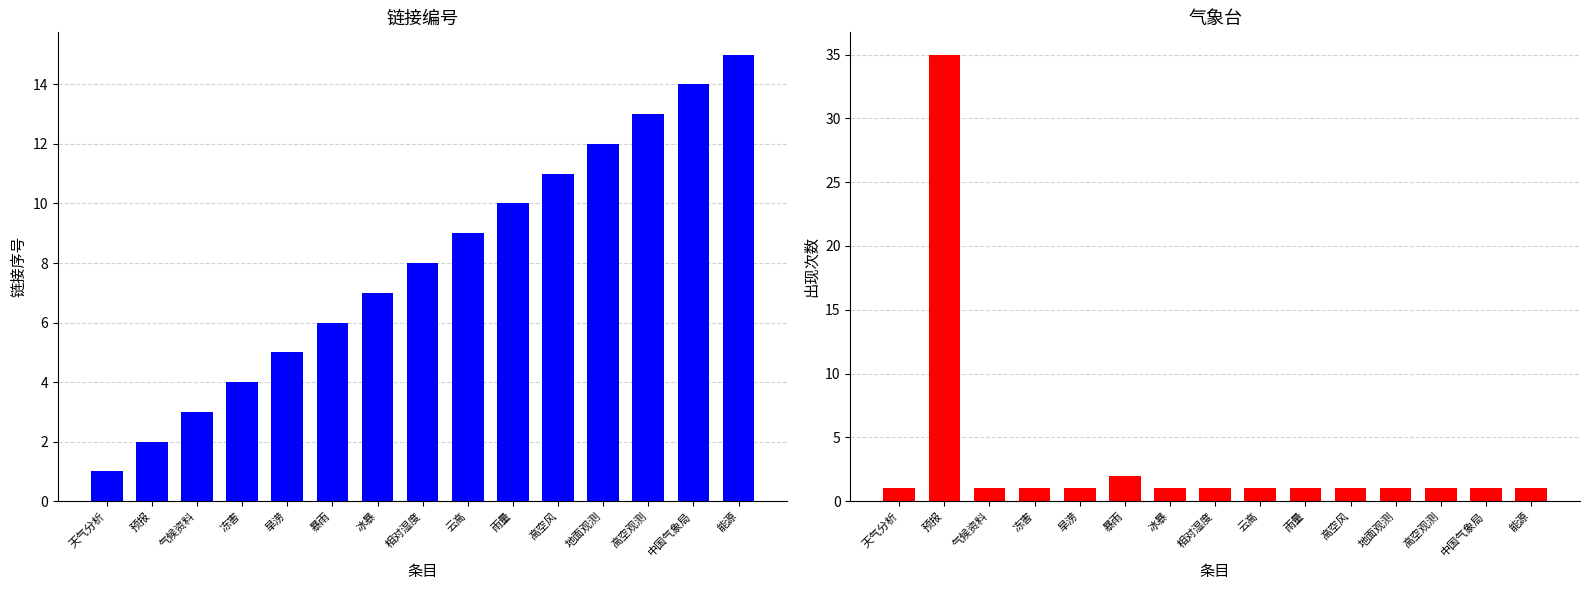

Which series has the widest spread of values?

气象台